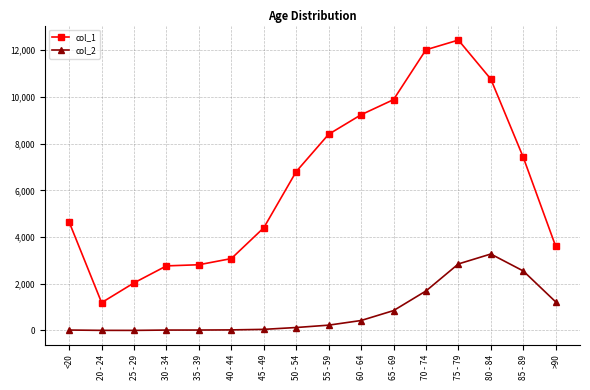

Which category has the lowest value in the col_1 series?

20 - 24